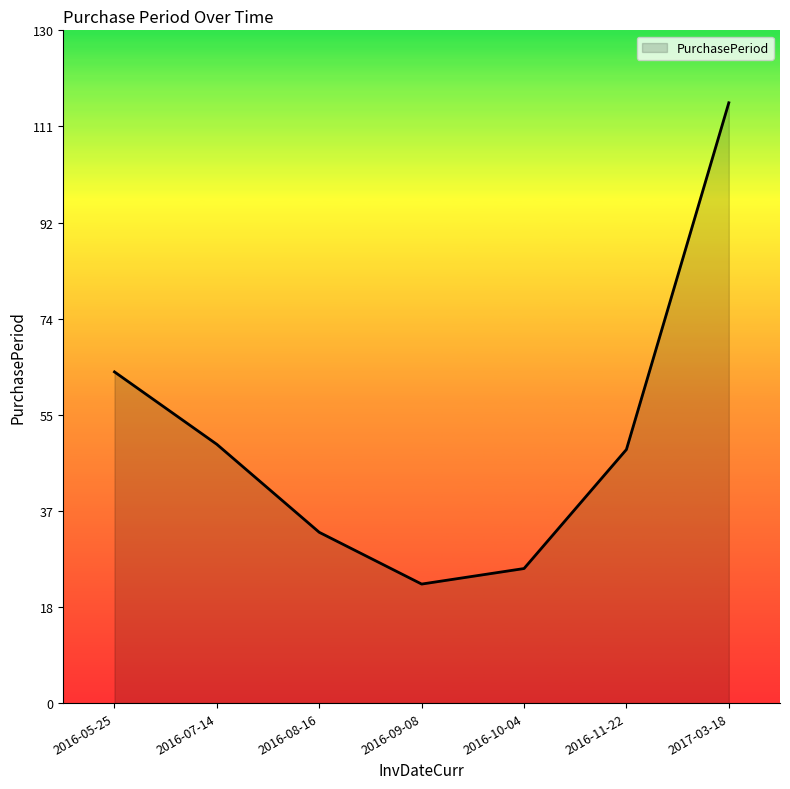

Is it true that the value at 2017-03-18 is 116?

True